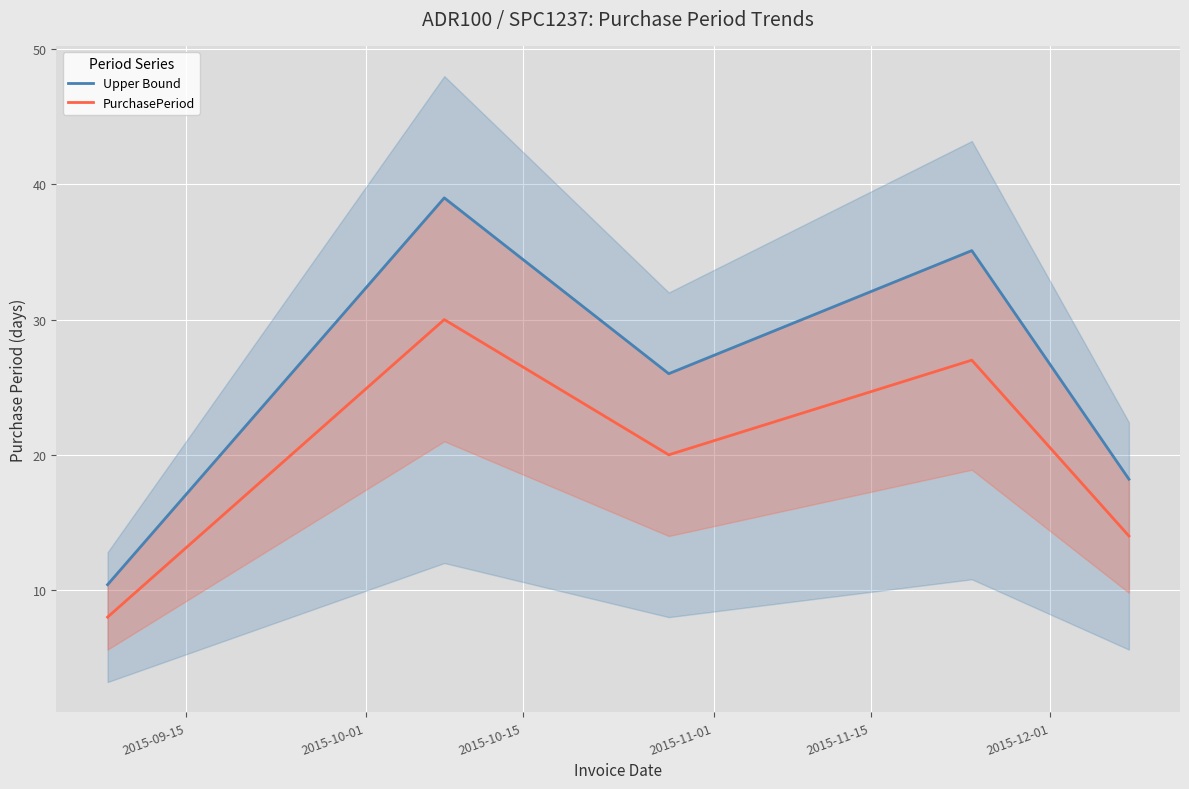

What is the highest value of the Upper Bound series?

39.0